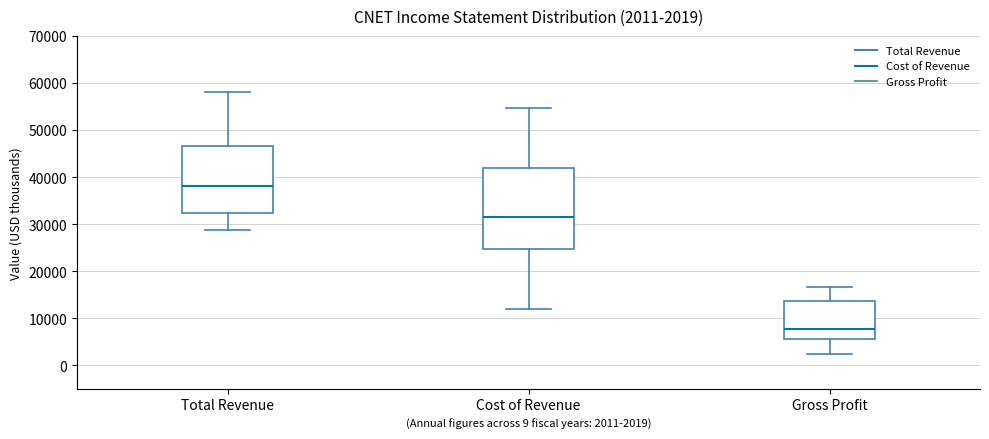

Which box has the lowest median line?

Gross Profit